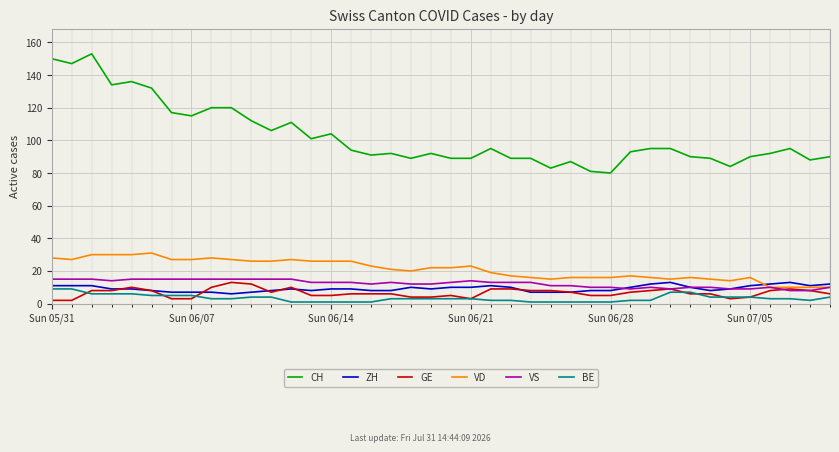

What is the difference between the maximum and second lowest values in the VS series?

7